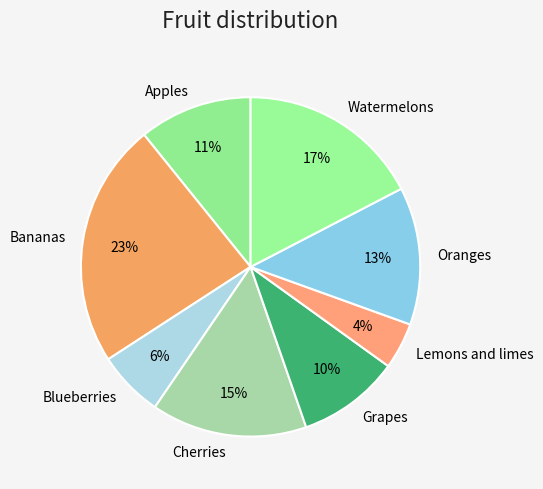

Approximately how many times larger is the value at Oranges compared to Bananas?

0.6